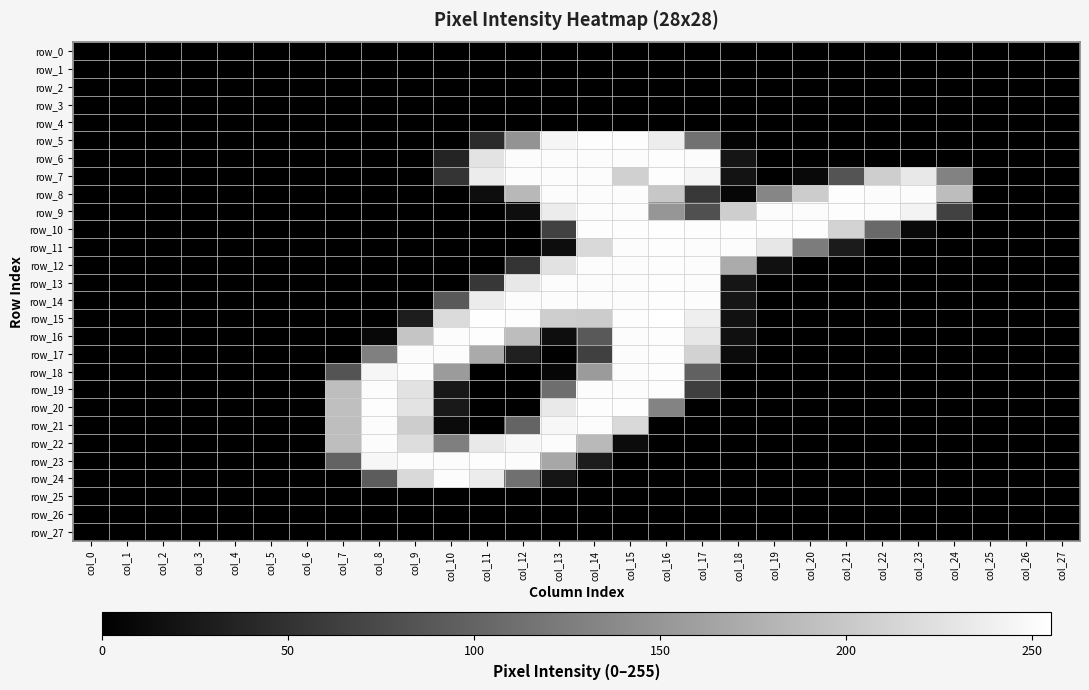

What is the spread (max minus min) of values at col_23?

252